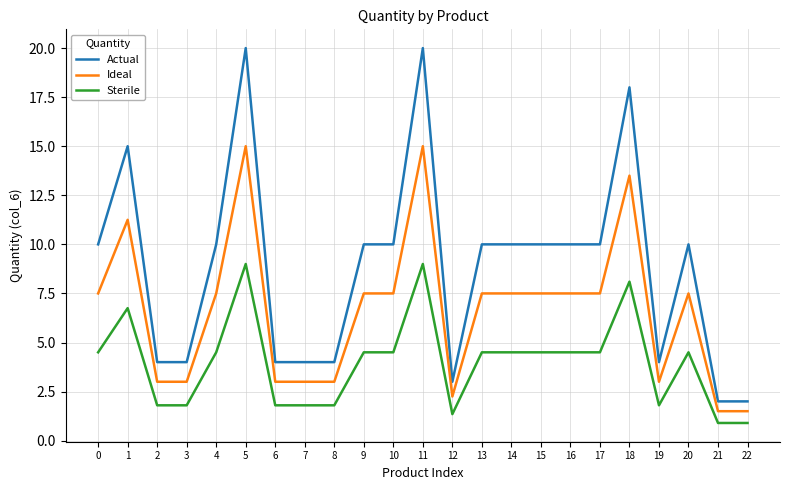

What is the lowest value of the Sterile series?

0.9